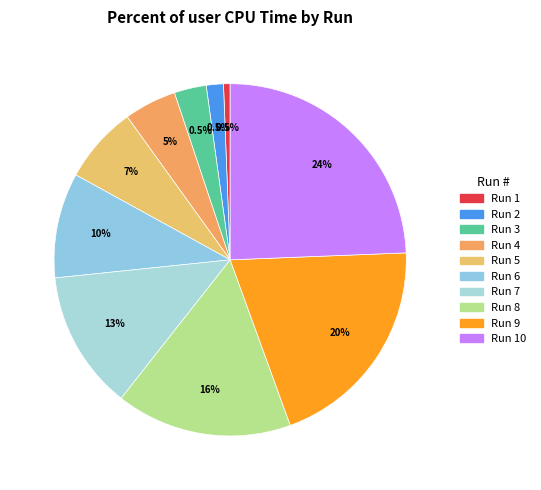

Count the number of slices in the pie.

10